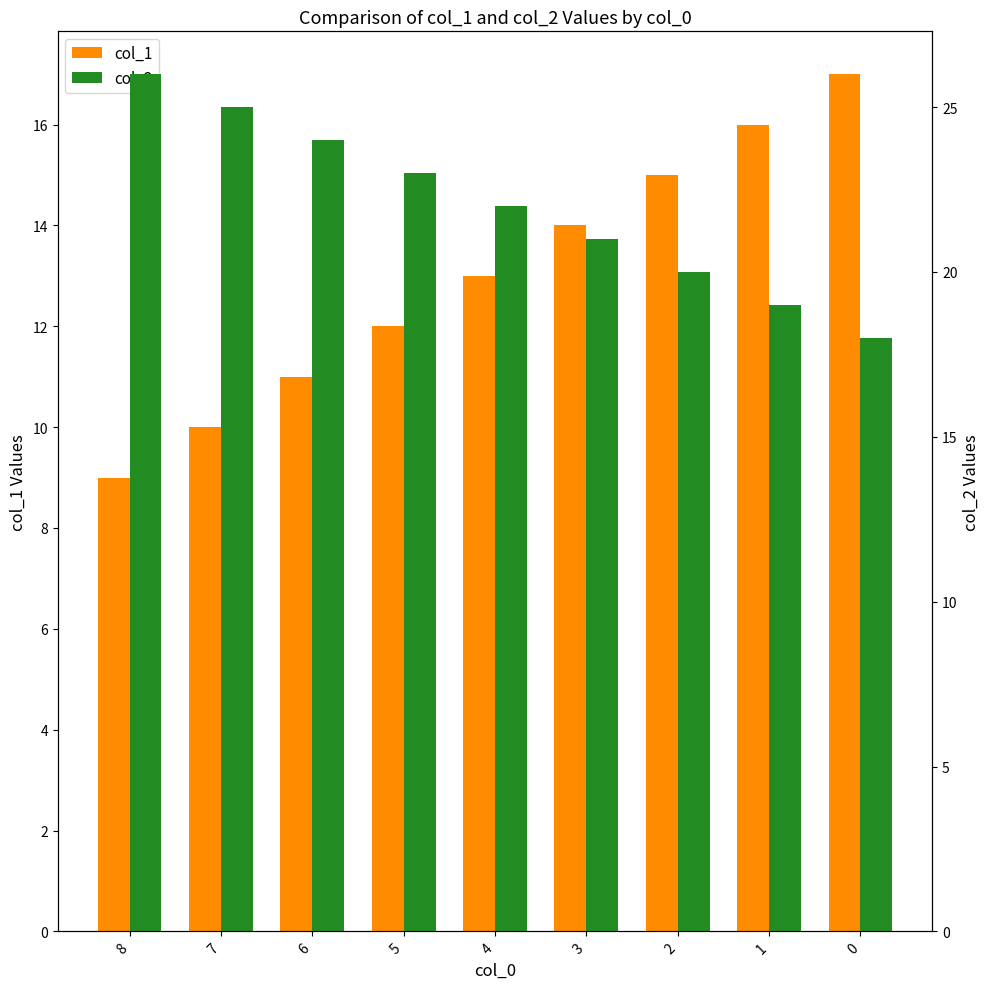

How many values in the col_1 series exceed 13?

4